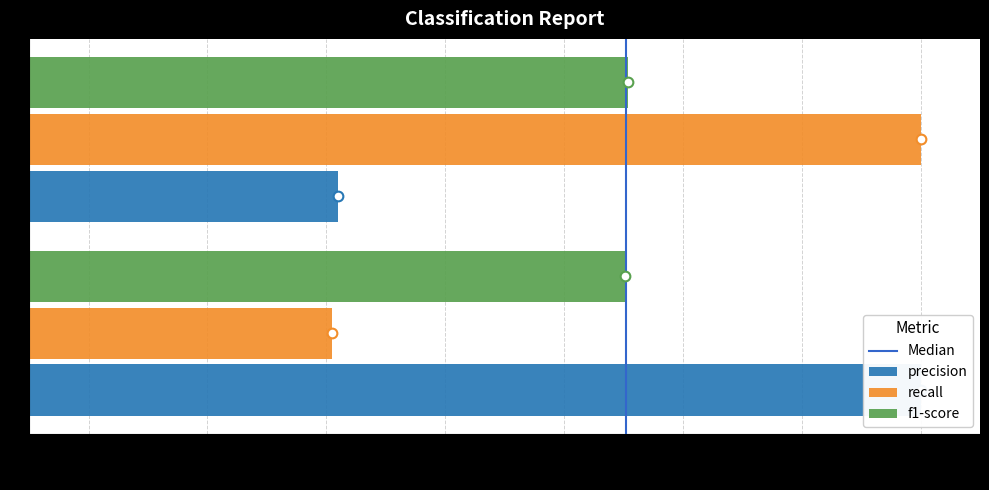

What is the greatest value displayed?

1.0